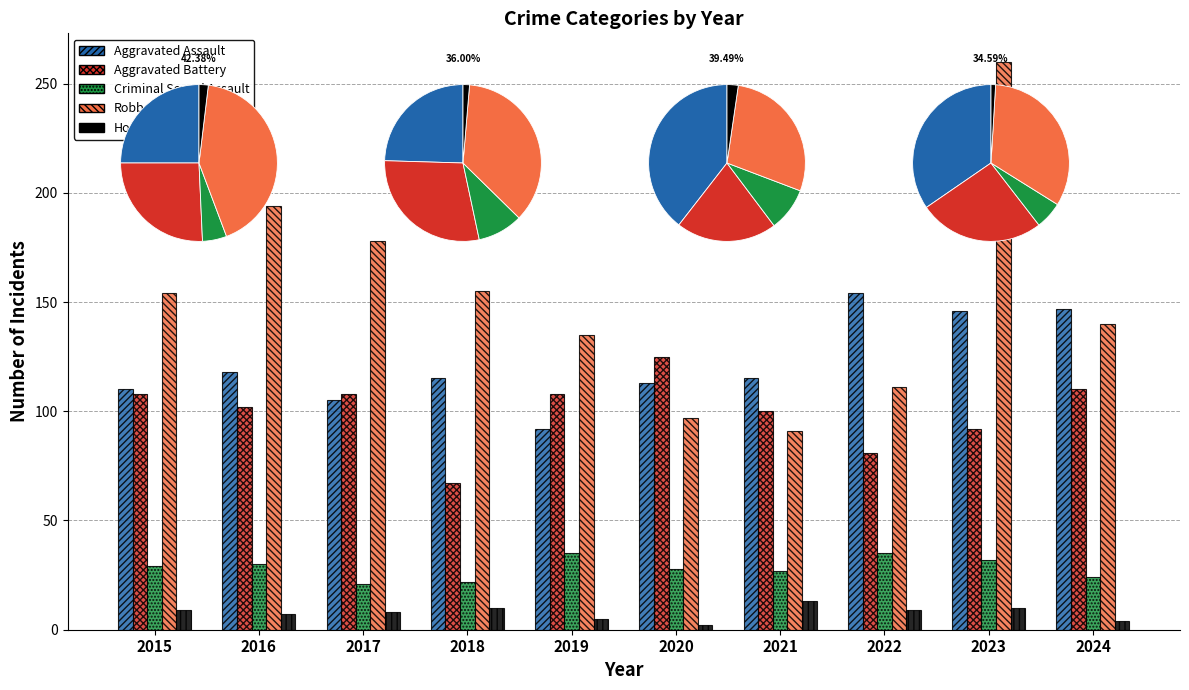

What is the sum of the Aggravated Battery values at 2023 and 2020?

217